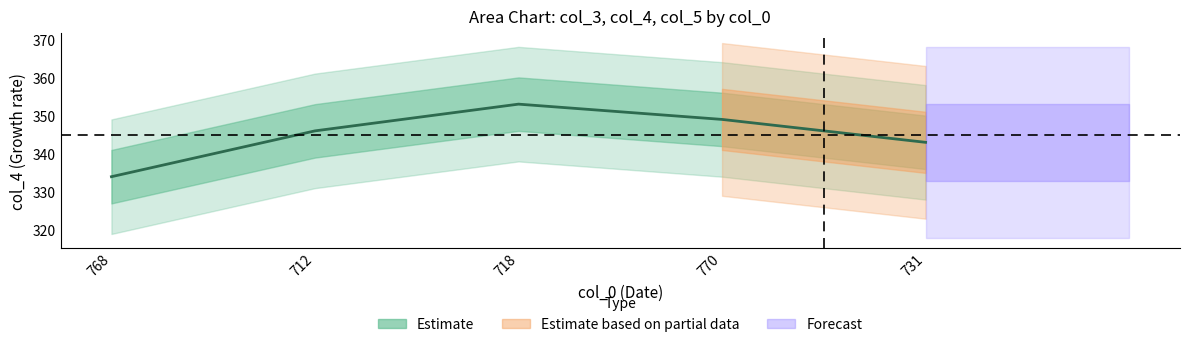

At which category does the data reach its first local peak?

718